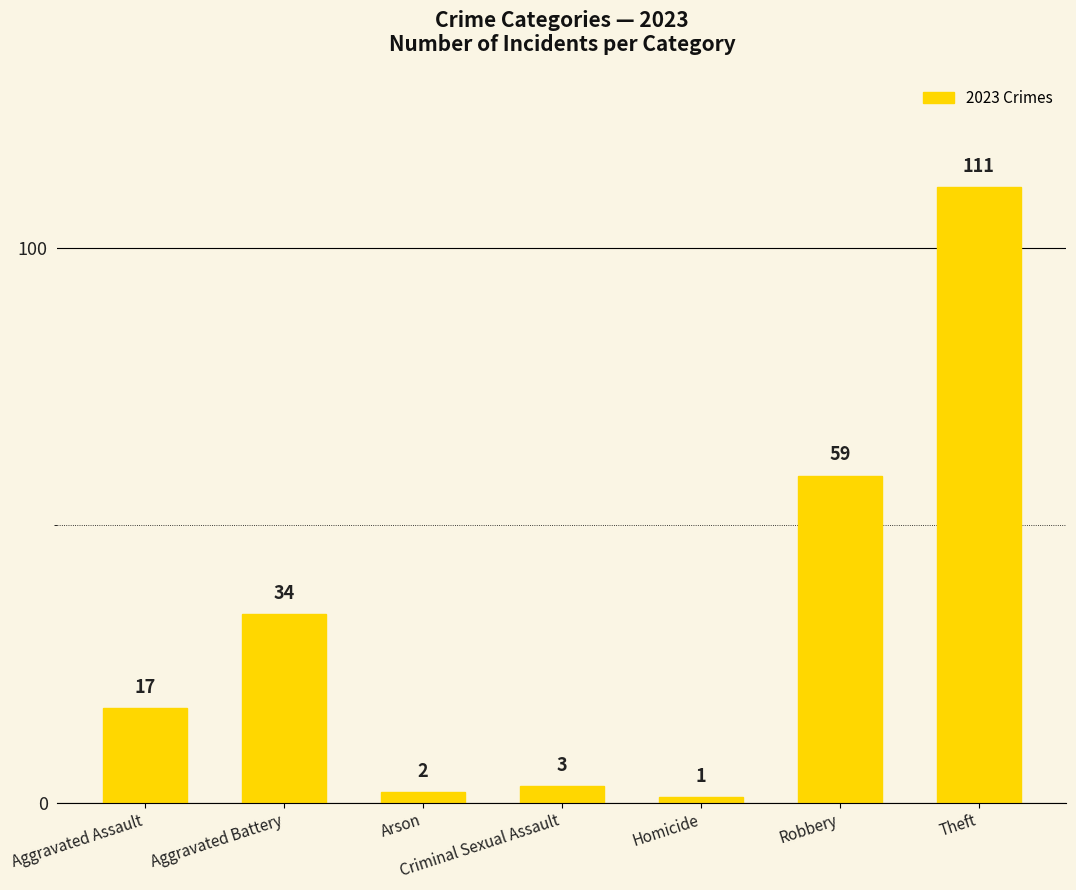

Are the bars grouped side by side (vs. stacked)?

No